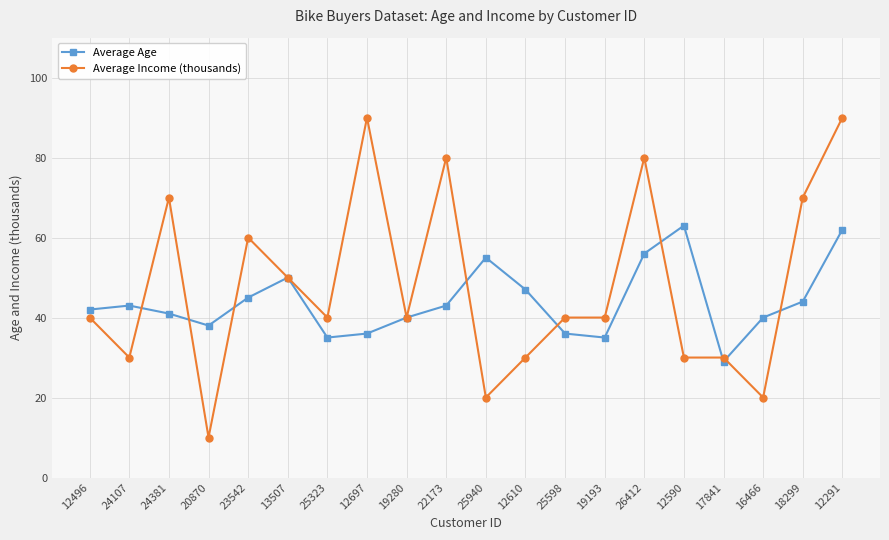

Which series has the largest range (max minus min)?

Average Income (thousands)